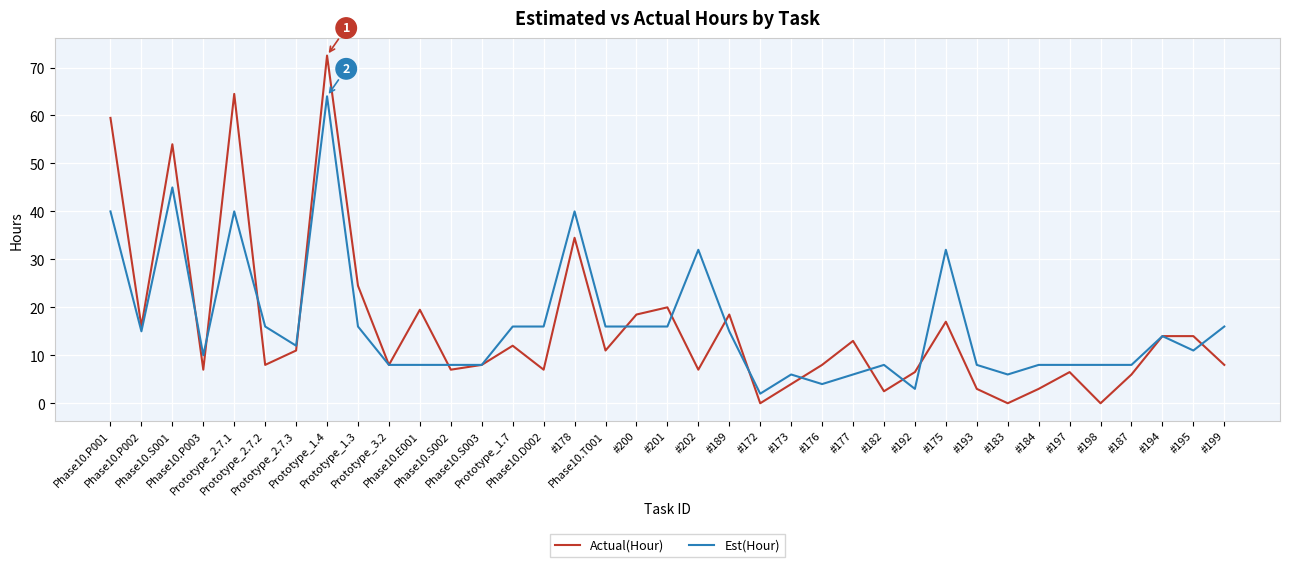

What is the difference between the second highest and second lowest values in the Actual(Hour) series?

64.5